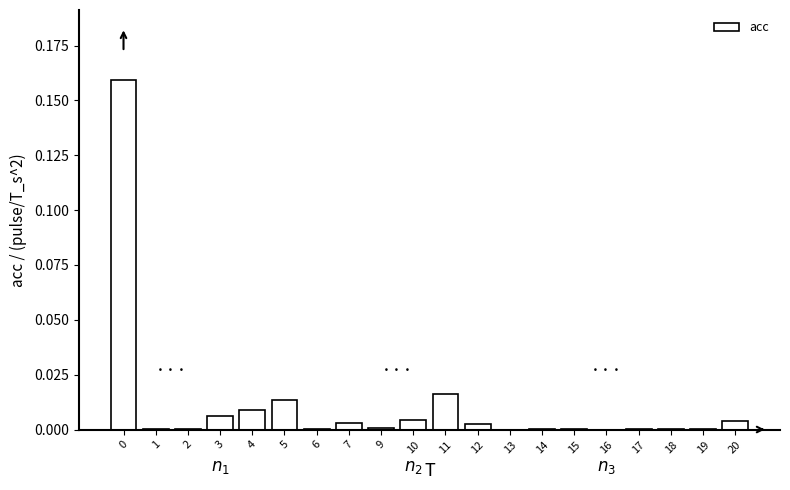

The chart shows a value of 0.0 at 10. True or false?

True